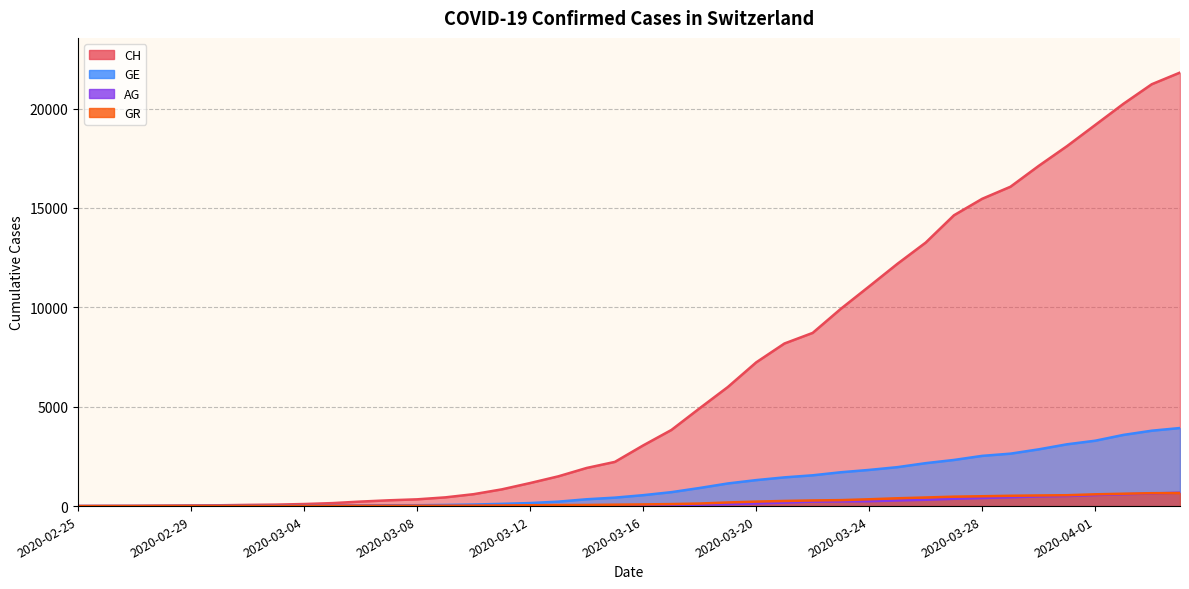

How many values in CH are above zero?

39